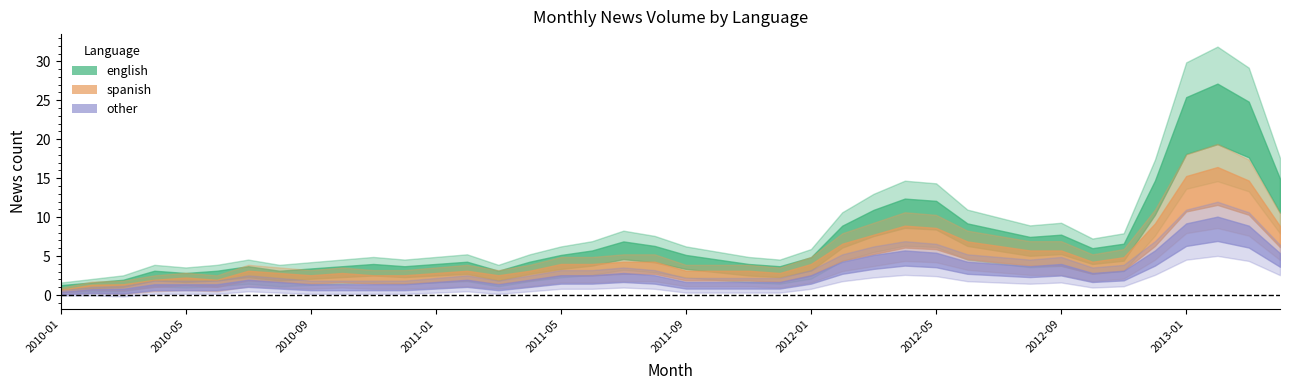

Rank the series by their maximum value, from highest to lowest.

english, spanish, other